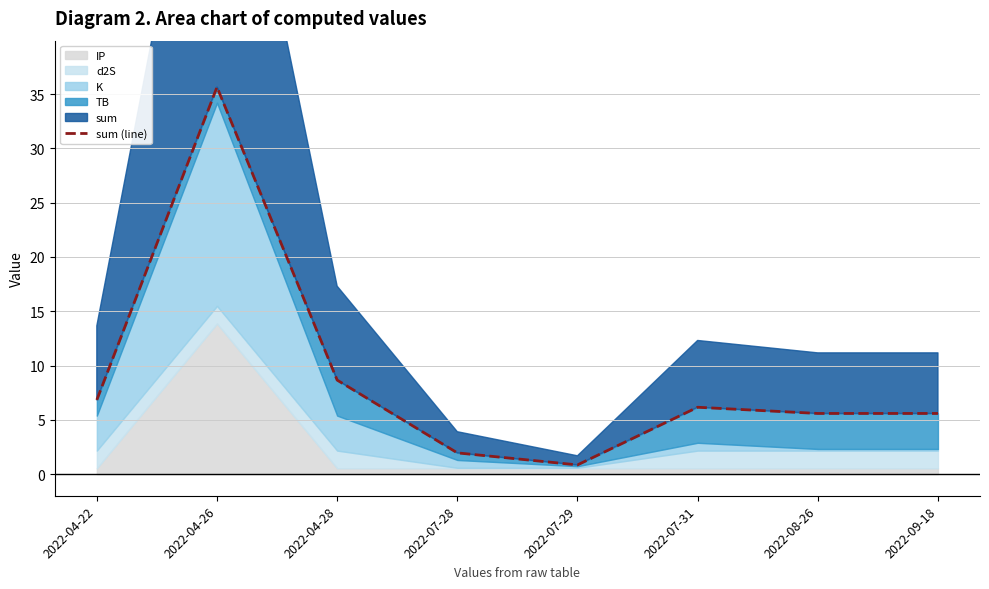

List the labels in order of value, largest first.

2022-04-26, 2022-04-28, 2022-04-22, 2022-07-31, 2022-08-26, 2022-09-18, 2022-07-28, 2022-07-29